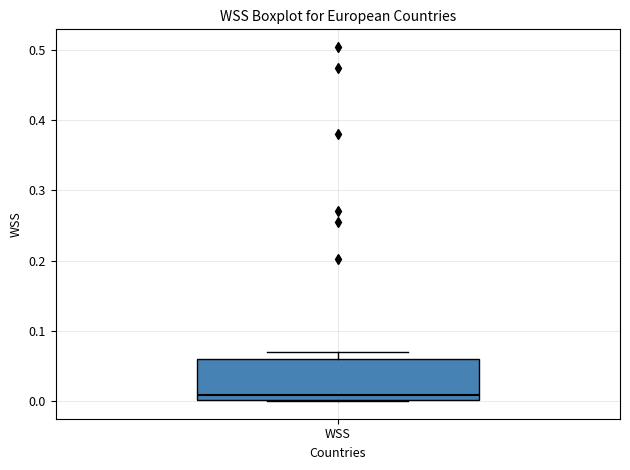

Read this box plot against the y-axis: the position of the median line, the range covered by the box, and the ends of both whiskers. The values are not printed on the chart, so give them approximately, as read against the axis.

median 0.01, box 0.00 to 0.06, whiskers 0.00 to 0.07